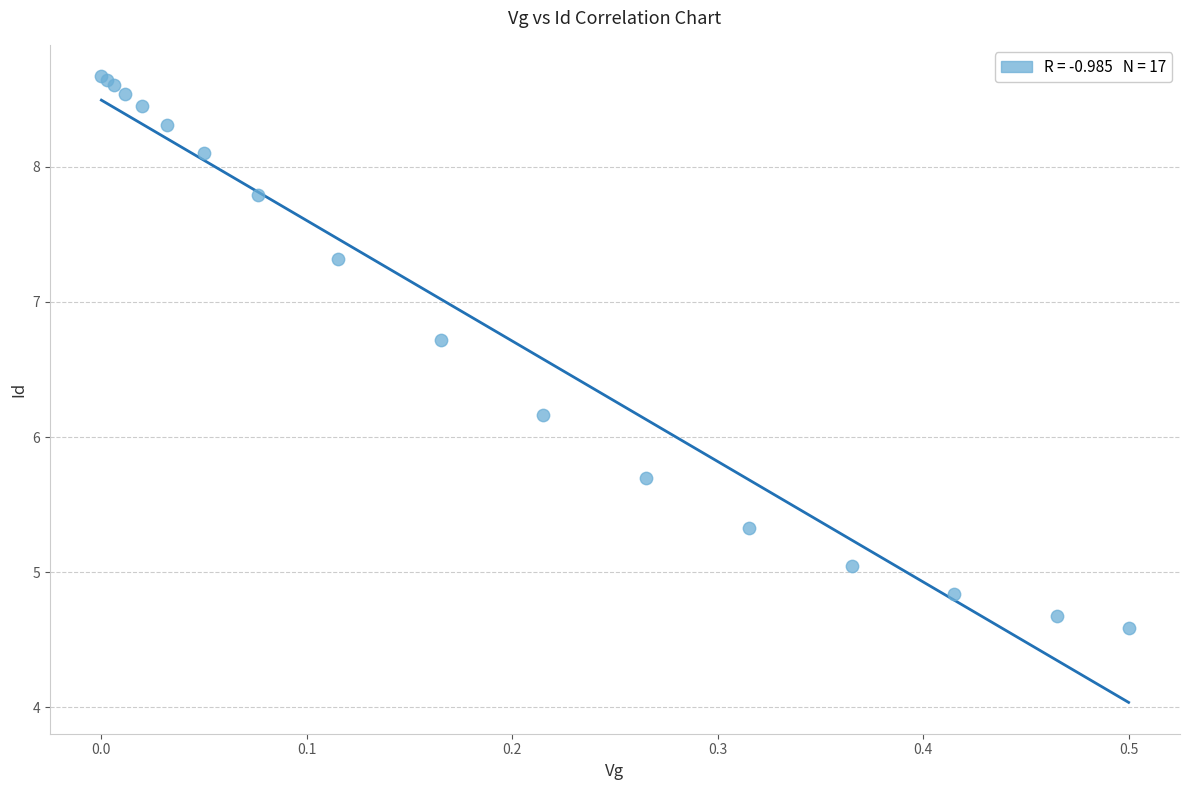

What Y value in the scatter plot is closest to 6?

6.2